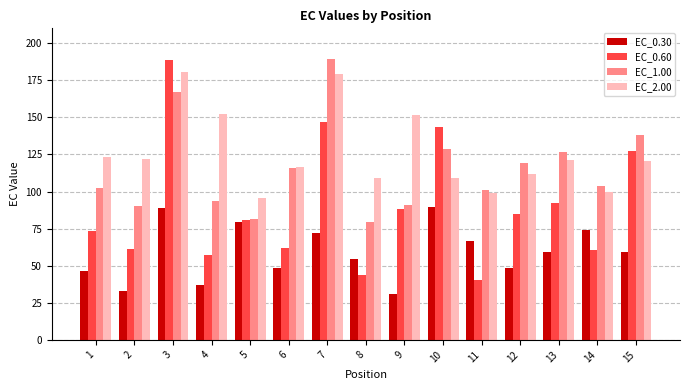

What is the value of the EC_0.60 bar at the 9th from the left?

88.2